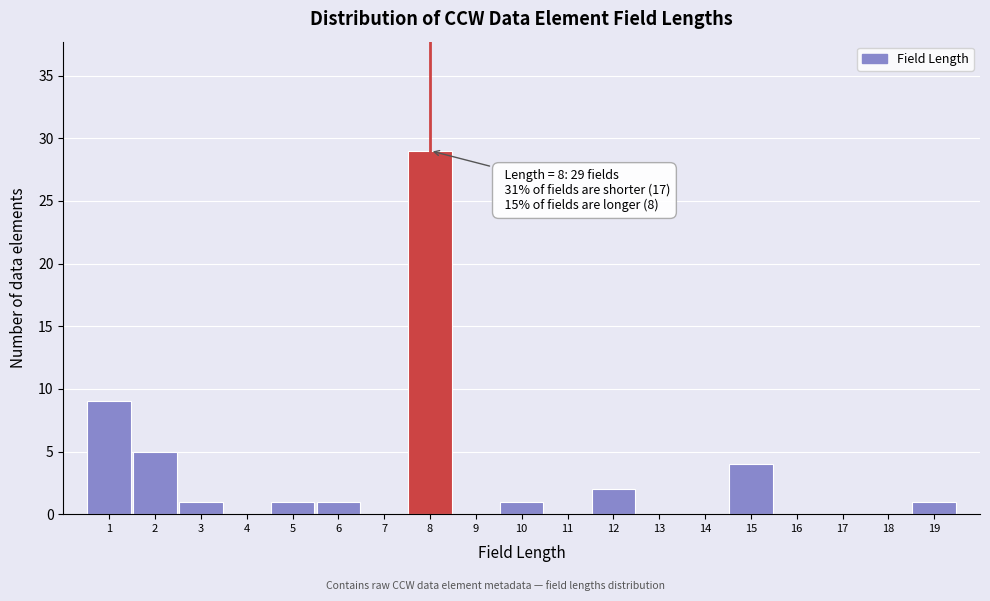

Over which range of the x-axis is the bar tallest?

7.5 to 8.5